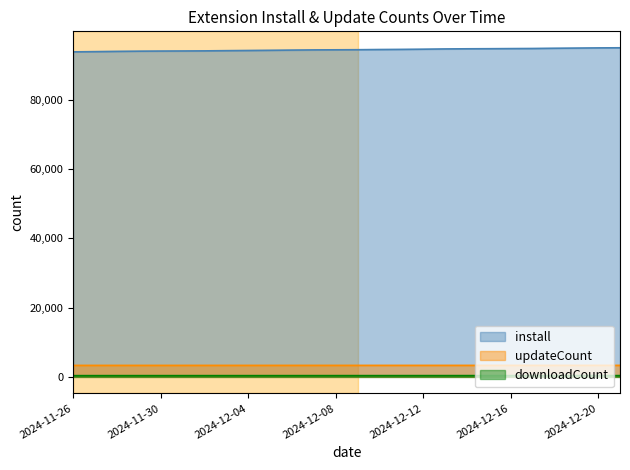

What position from the left is 2024-12-07?

12